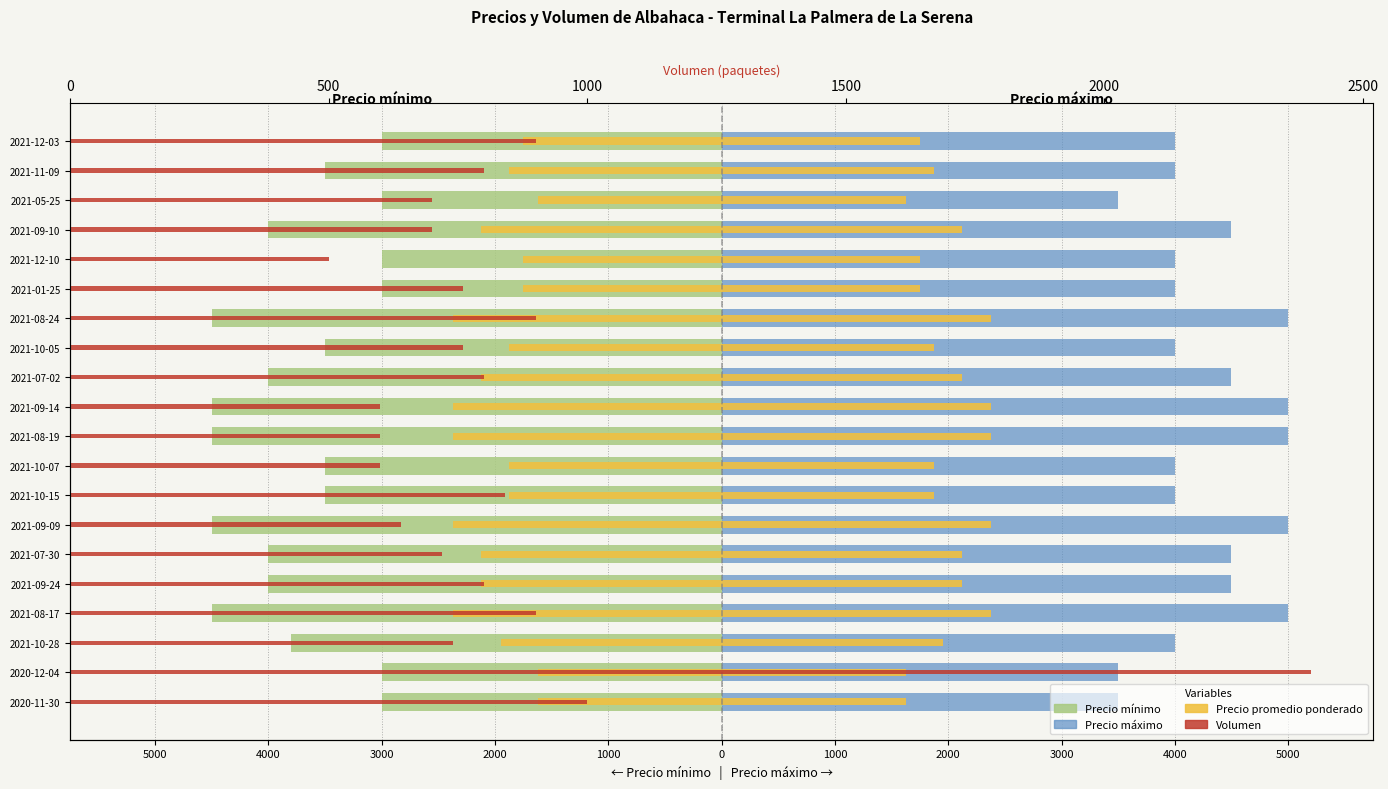

Count the number of categories in the chart.

20